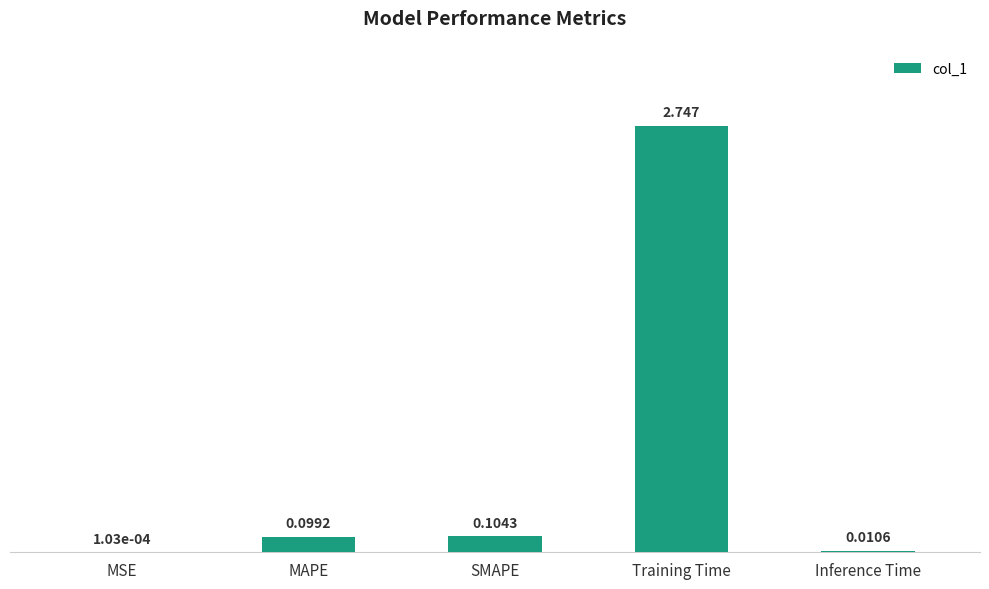

Which category has the highest value across all series?

Training Time